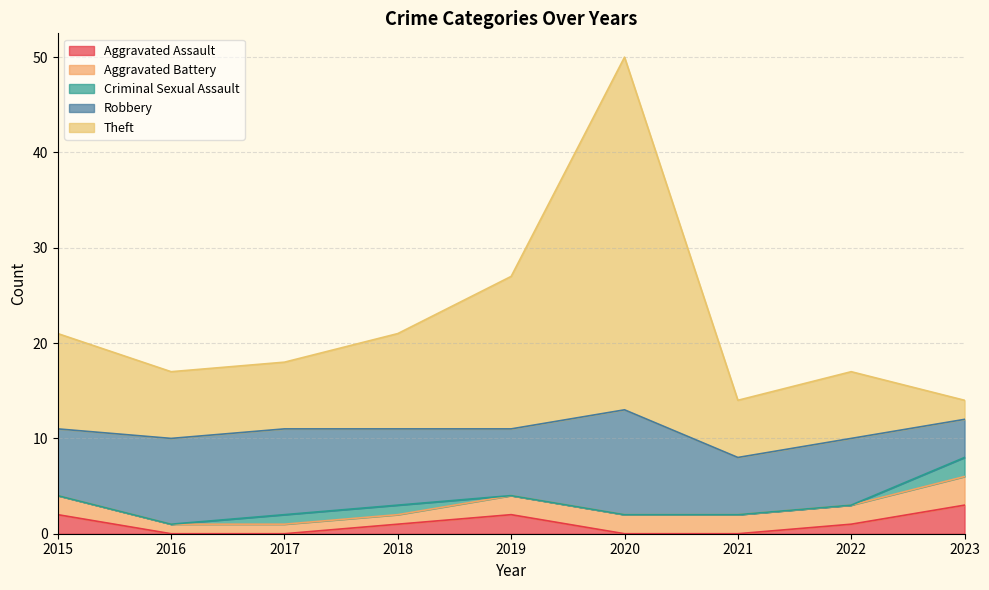

True or false: Criminal Sexual Assault has more than 1 interior local peaks.

False